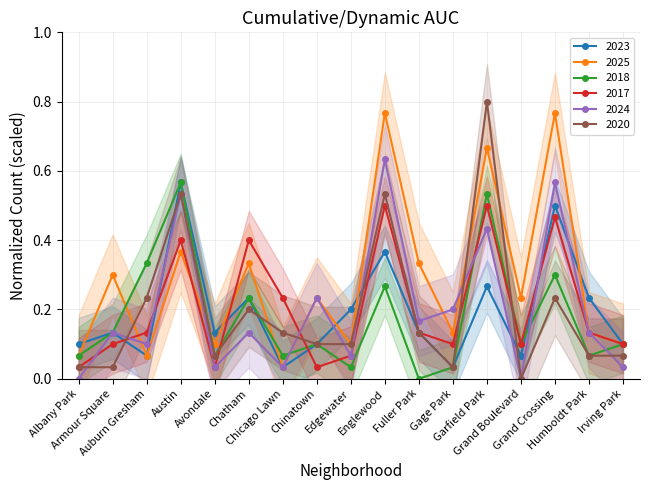

What are all the series names shown in the legend?

2023, 2025, 2018, 2017, 2024, 2020